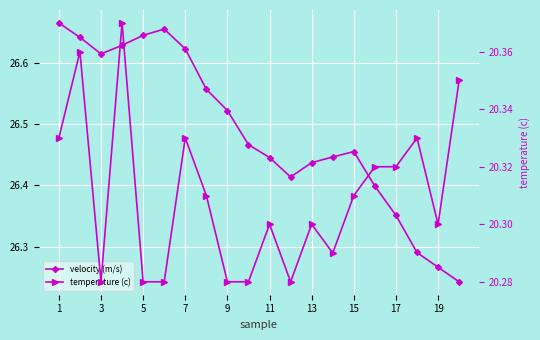

Reading left to right, extract all data points from this chart.

velocity (m/s): 26.7	26.6	26.6	26.6	26.6	26.7	26.6	26.6	26.5	26.5	26.4	26.4	26.4	26.4	26.5	26.4	26.4	26.3	26.3	26.2
temperature (c): 20.3	20.4	20.3	20.4	20.3	20.3	20.3	20.3	20.3	20.3	20.3	20.3	20.3	20.3	20.3	20.3	20.3	20.3	20.3	20.4